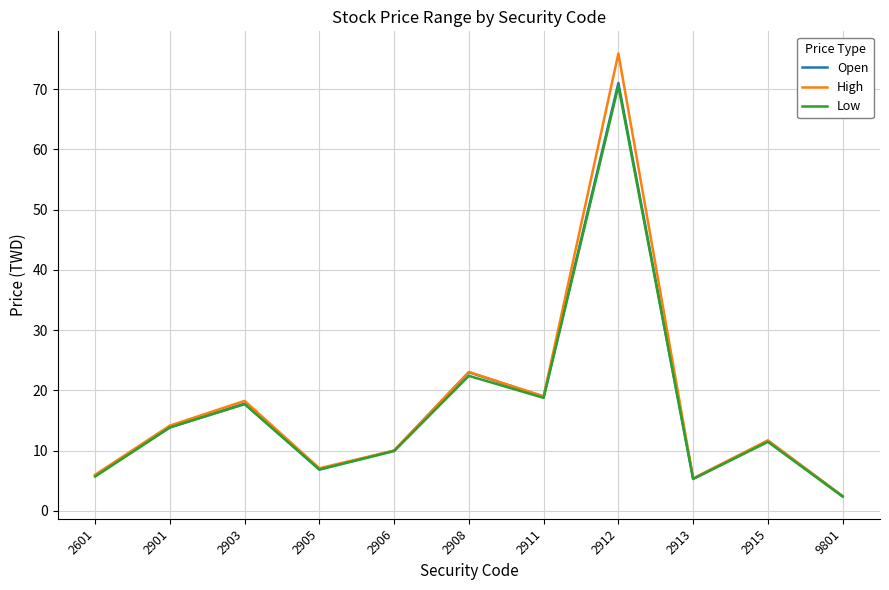

What is the spread (max minus min) of values at 2901?

0.3